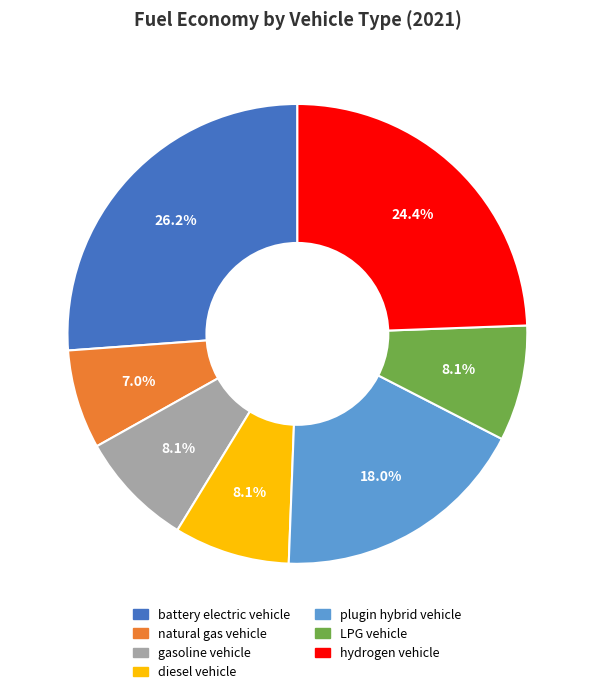

The battery electric vehicle slice represents 26% of the pie. True or false?

True